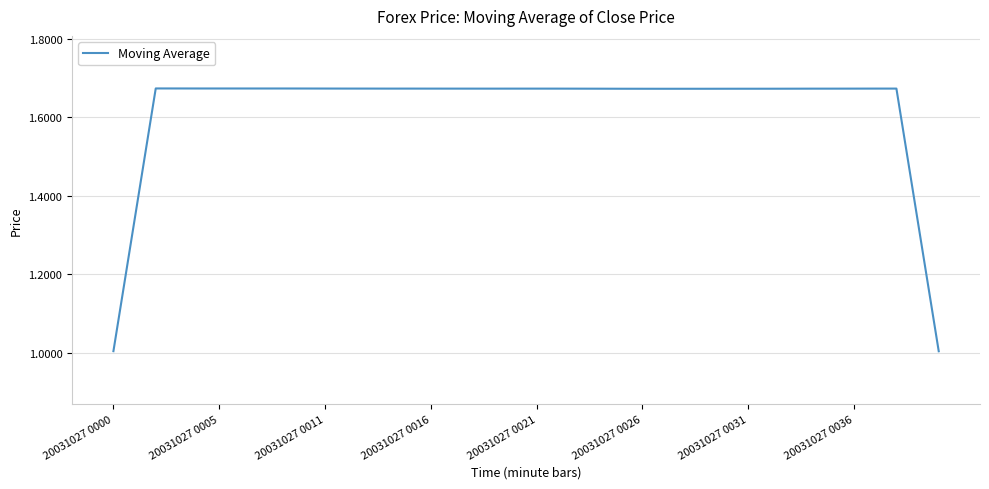

How many lines are shown in the chart?

1